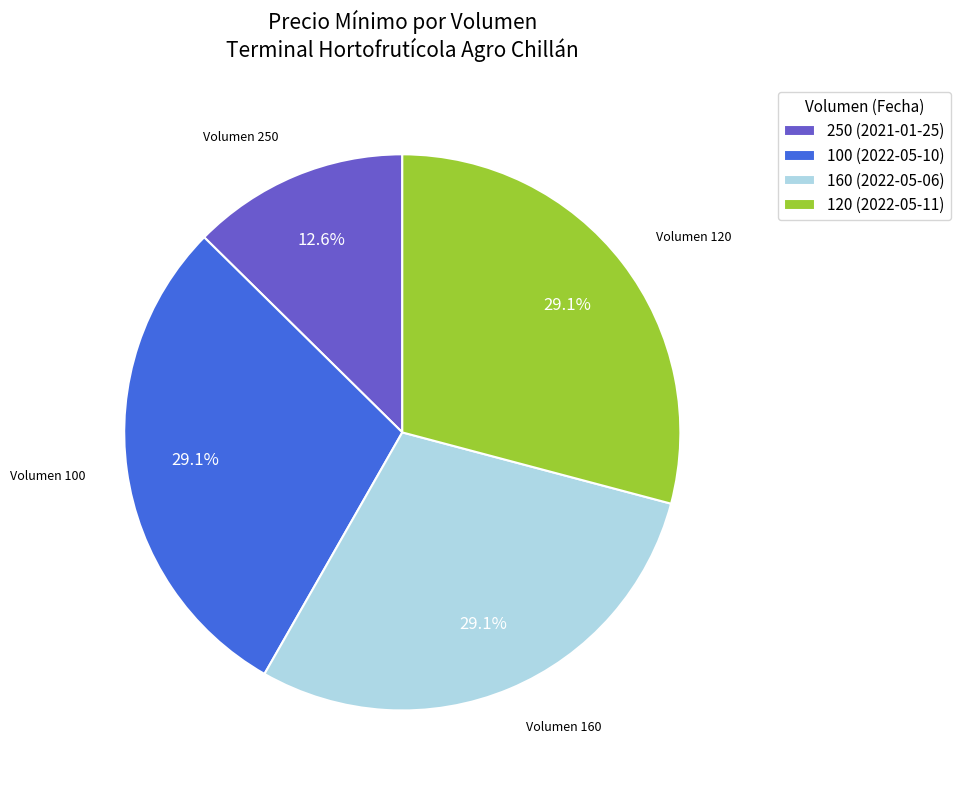

Does any single category account for the majority?

No